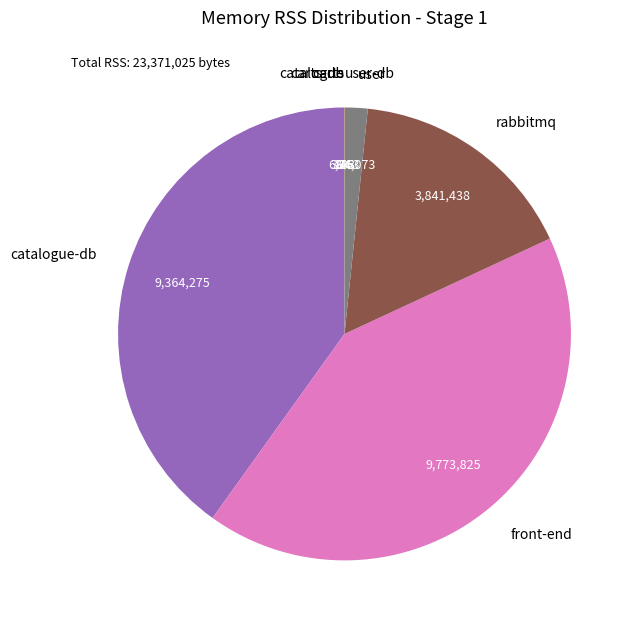

True or false: rabbitmq accounts for 7% of the total.

False